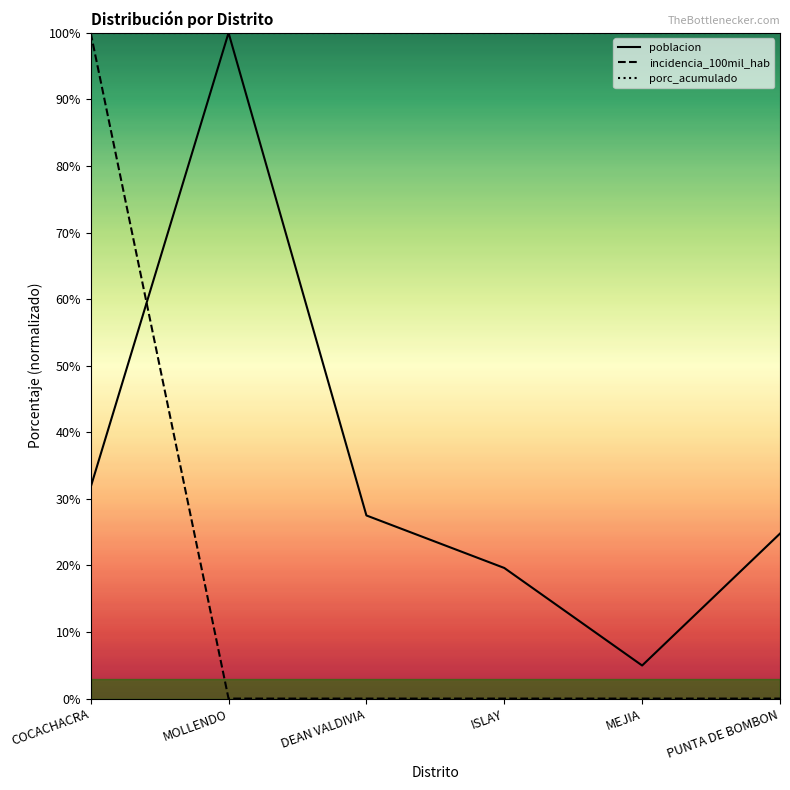

True or false: porc_acumulado has more than 0 points higher than both neighbors.

False